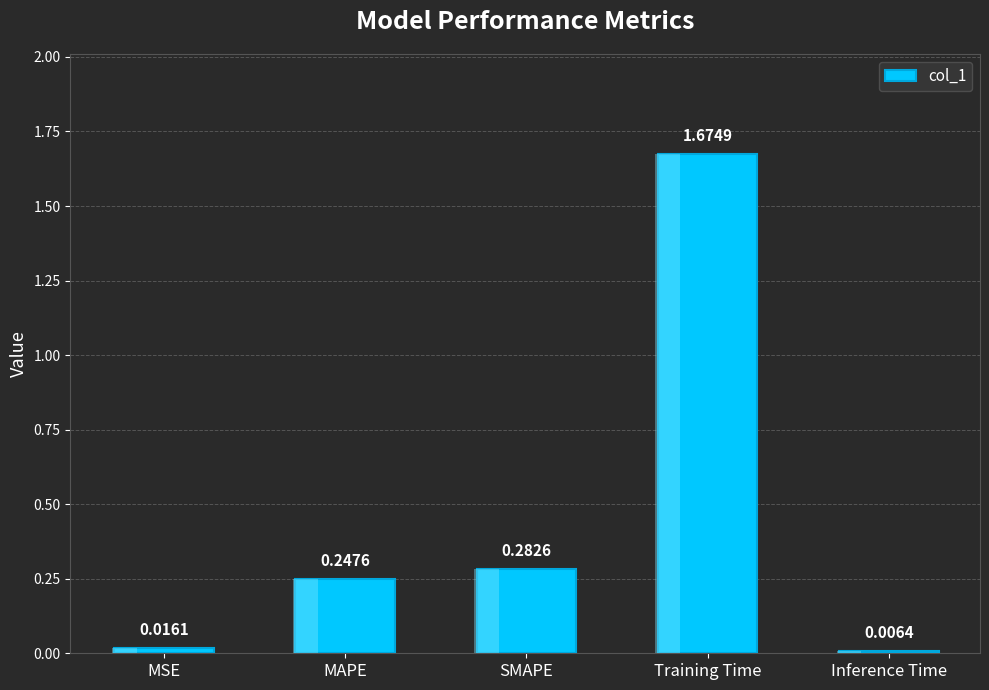

What is the change in value from SMAPE to Inference Time?

-0.3